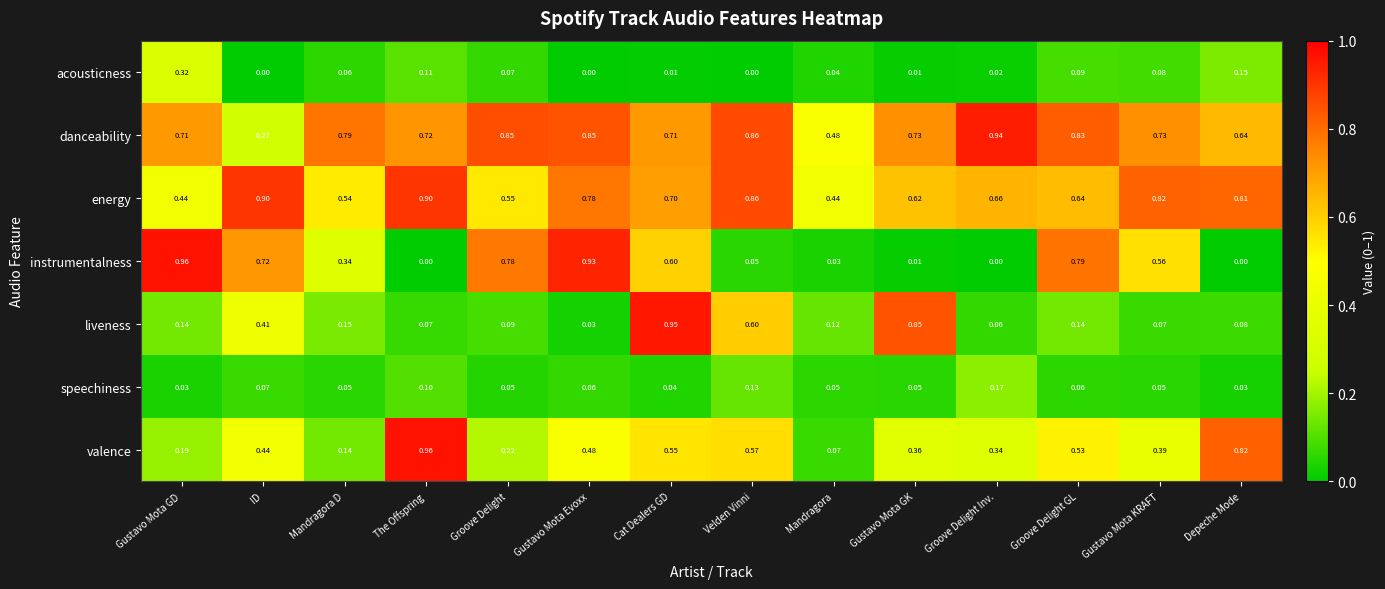

At which label does speechiness reach its peak?

Groove Delight Inv.